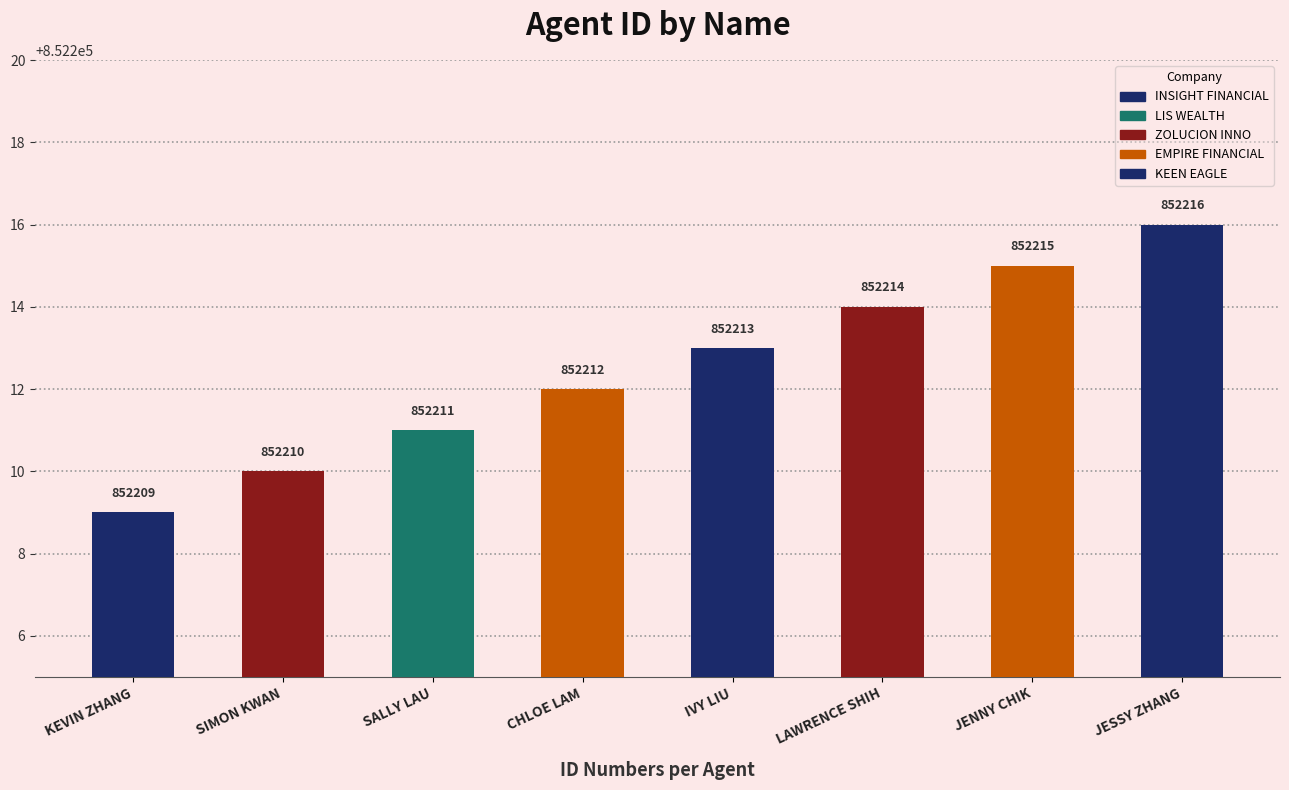

Which label corresponds to the largest value in the chart?

JESSY ZHANG